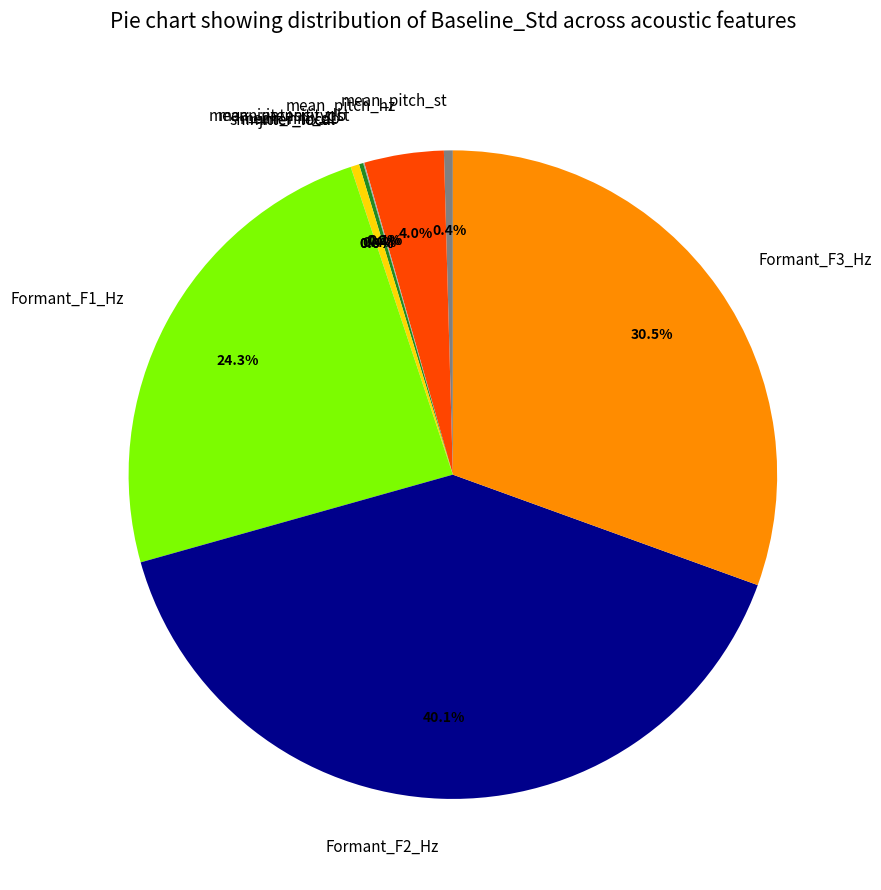

Does Formant_F3_Hz represent more than half of the total?

No